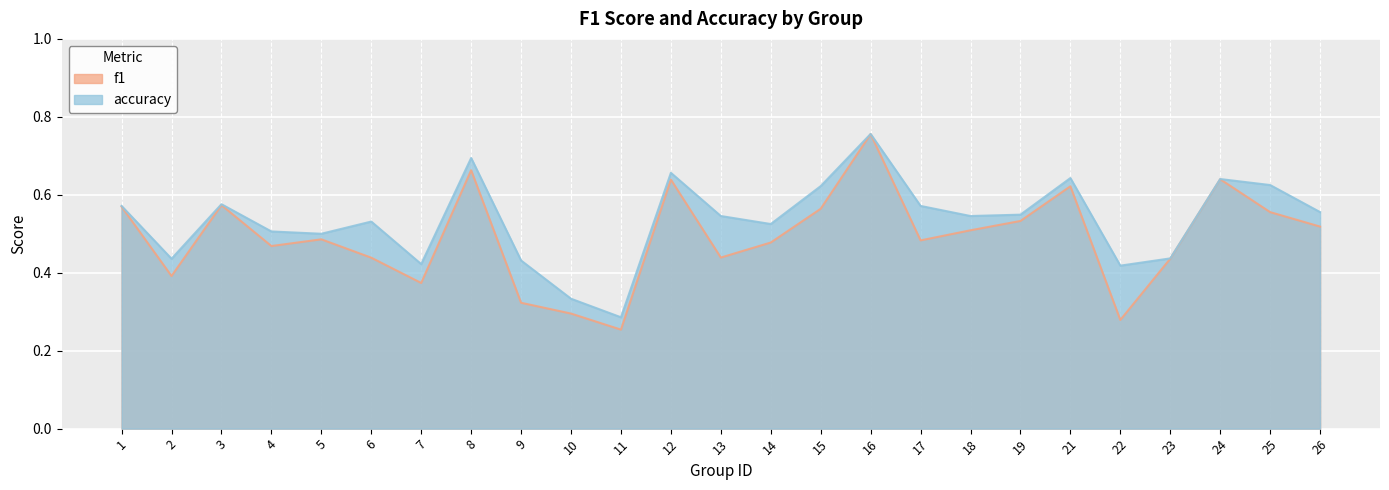

True or false: f1 and accuracy intersect in this chart.

False